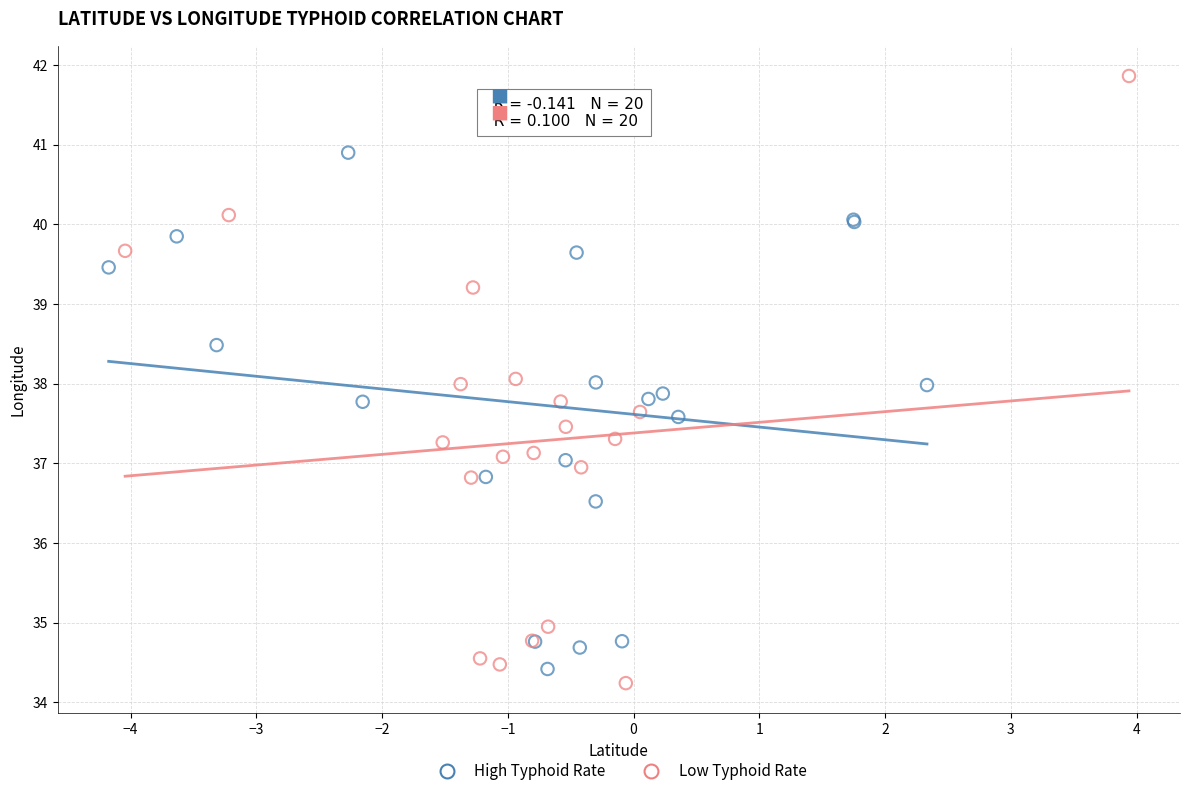

Which series contains the lowest Y value?

Low Typhoid Rate